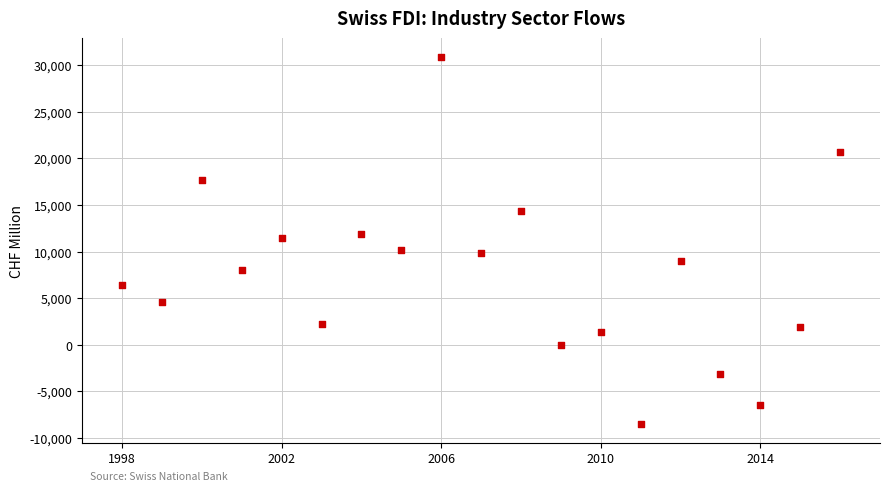

What is the range of X values (max minus min)?

18.0